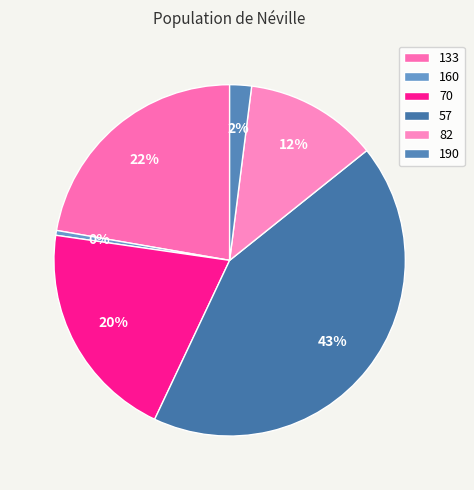

How many slices are in this pie chart?

6